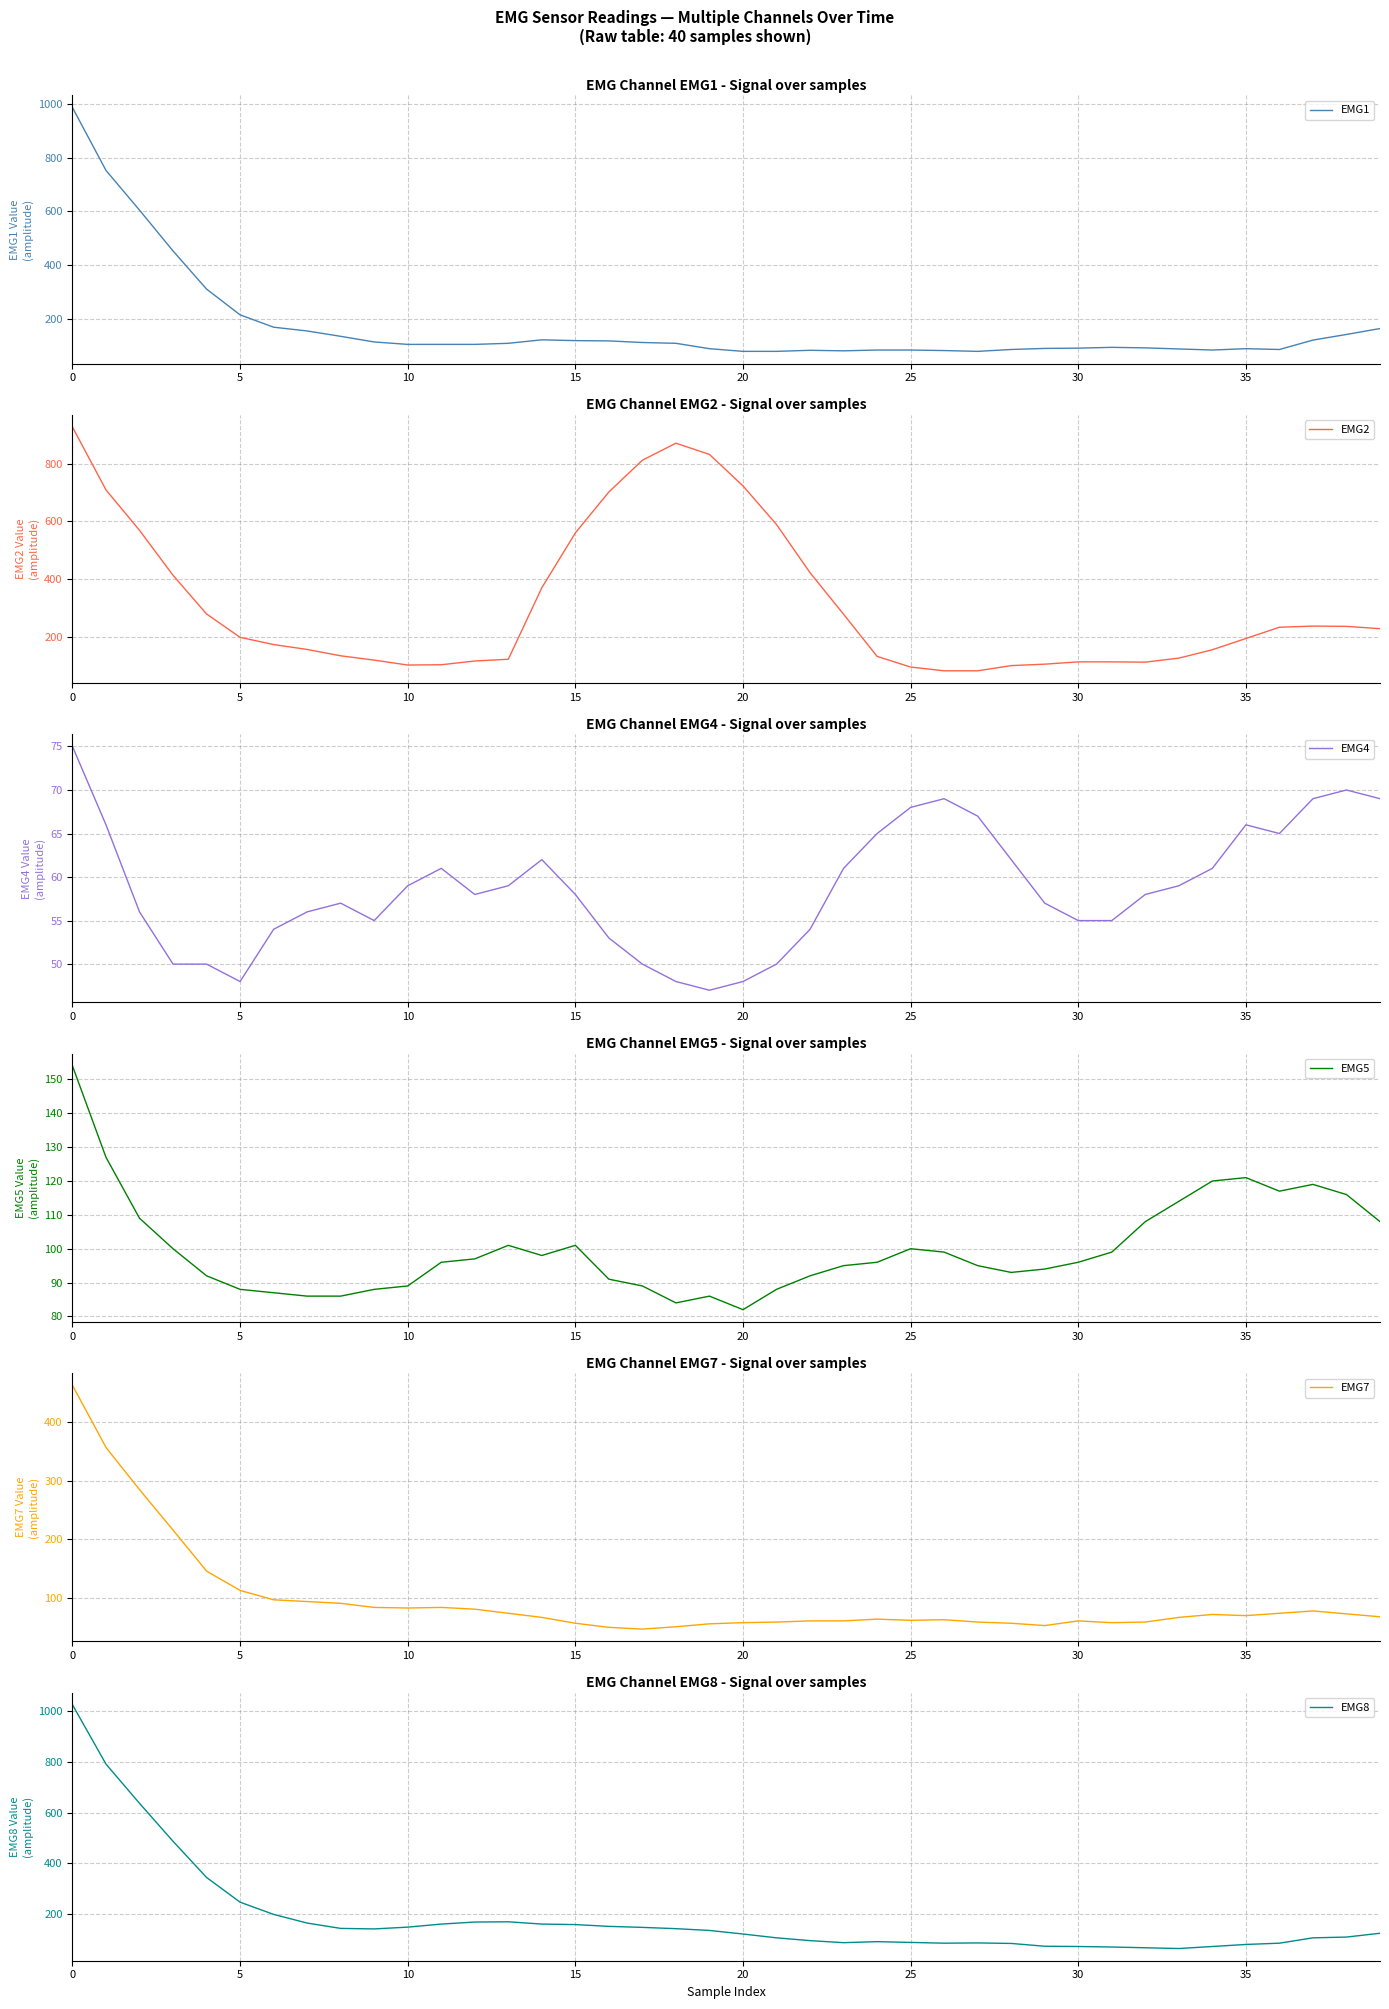

What is the highest value of the EMG1 series?

987